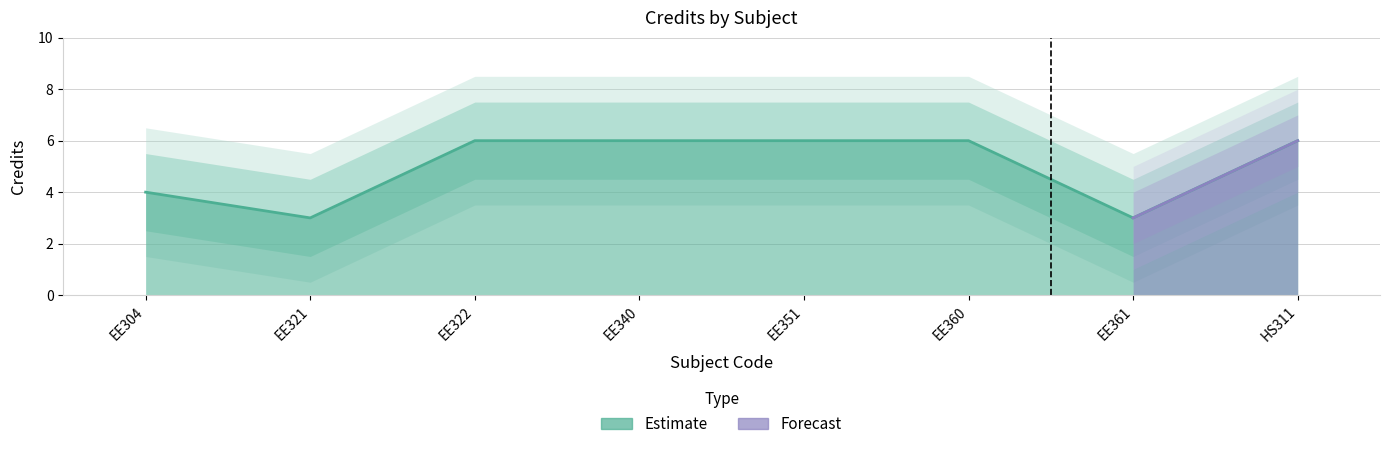

Reading left to right, transcribe all the data shown in this chart.

EE304=4	EE321=3	EE322=6	EE340=6	EE351=6	EE360=6	EE361=3	HS311=6